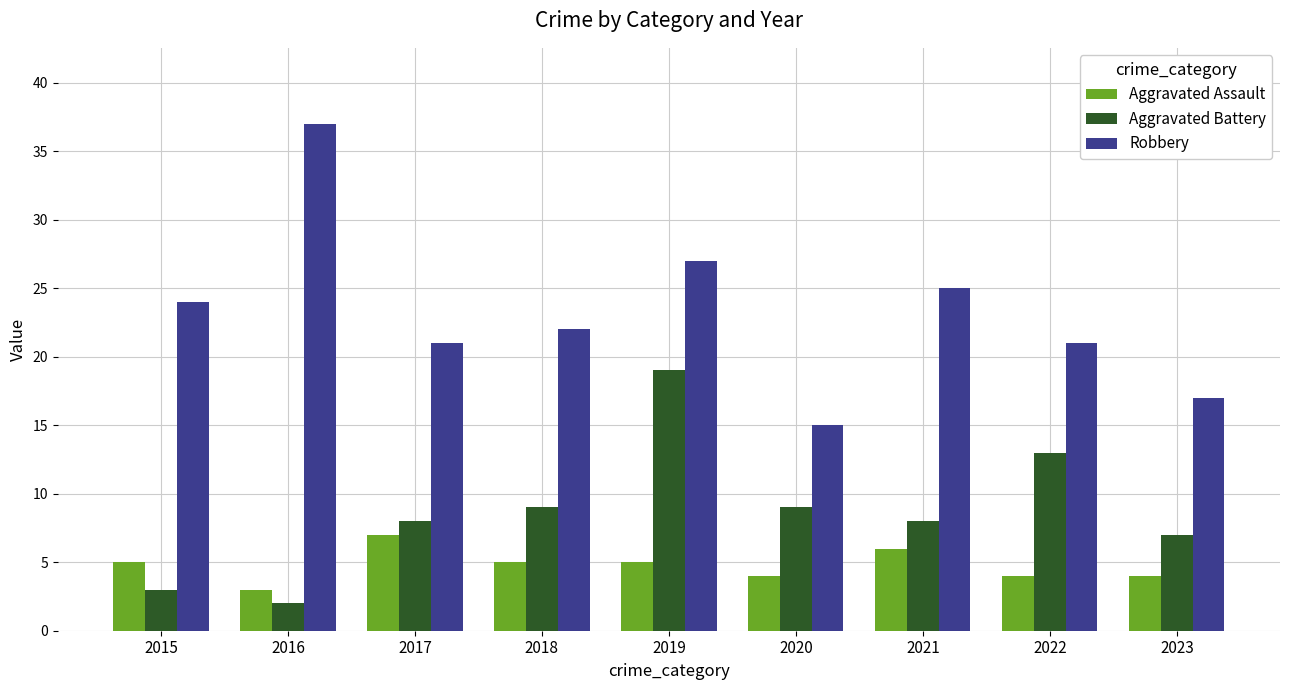

What is the value of the Aggravated Battery bar at the 4th from the left?

9